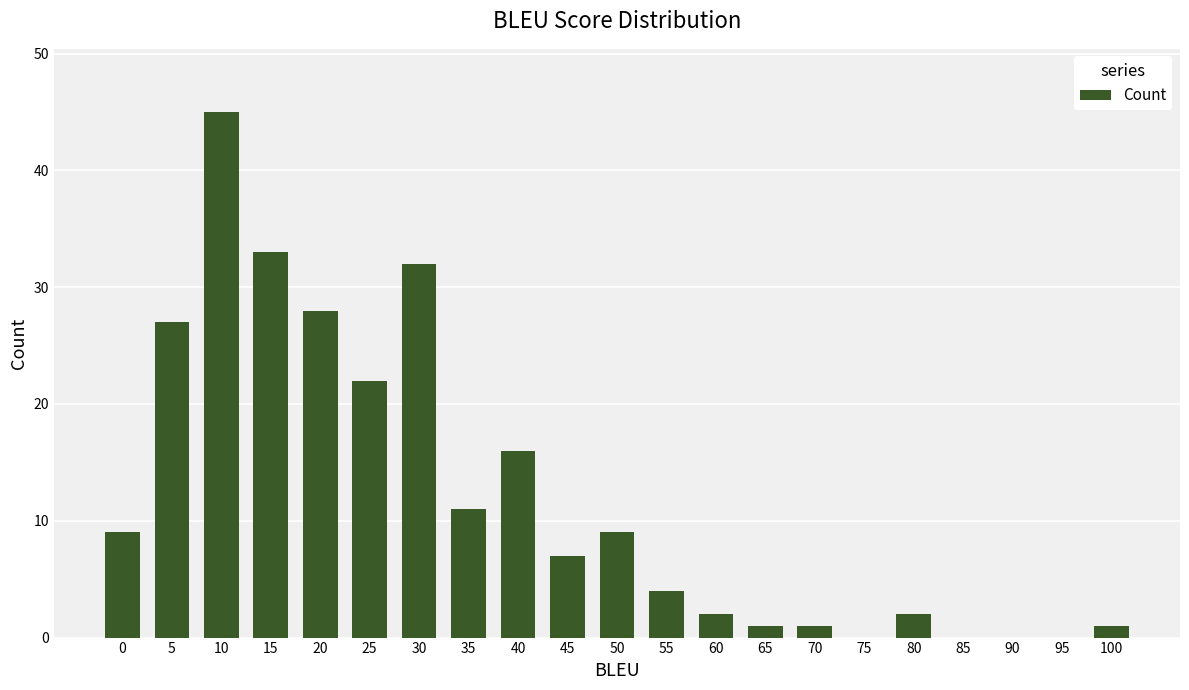

Count the number of categories in the chart.

21